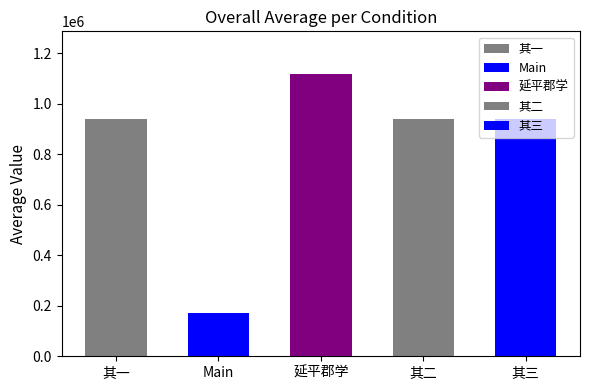

Is it true that the value at 延平郡学有小阁予名之曰穹林云壑和叶教韵 其三 is 940558?

True